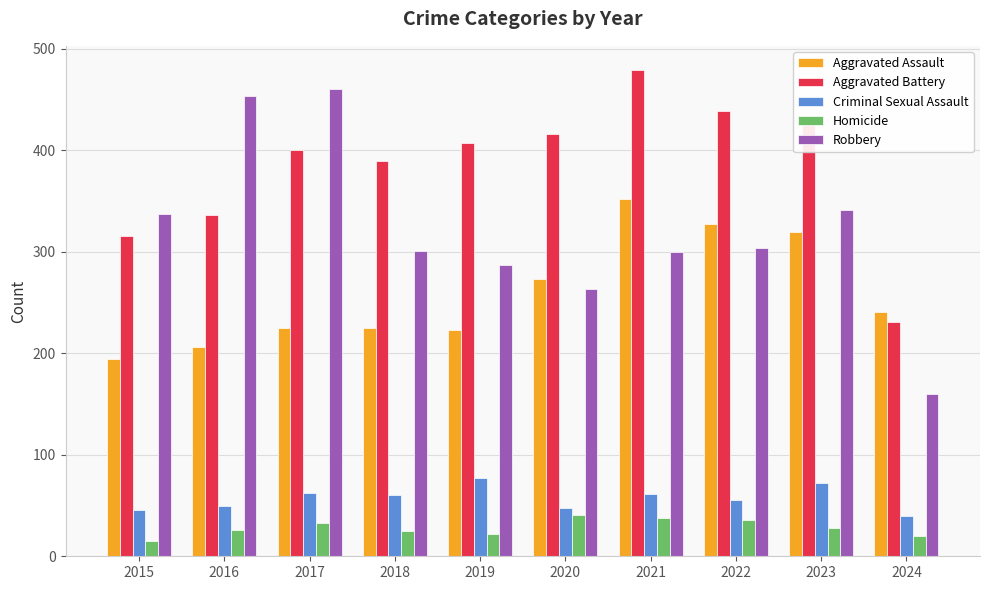

Count the number of categories in the chart.

10